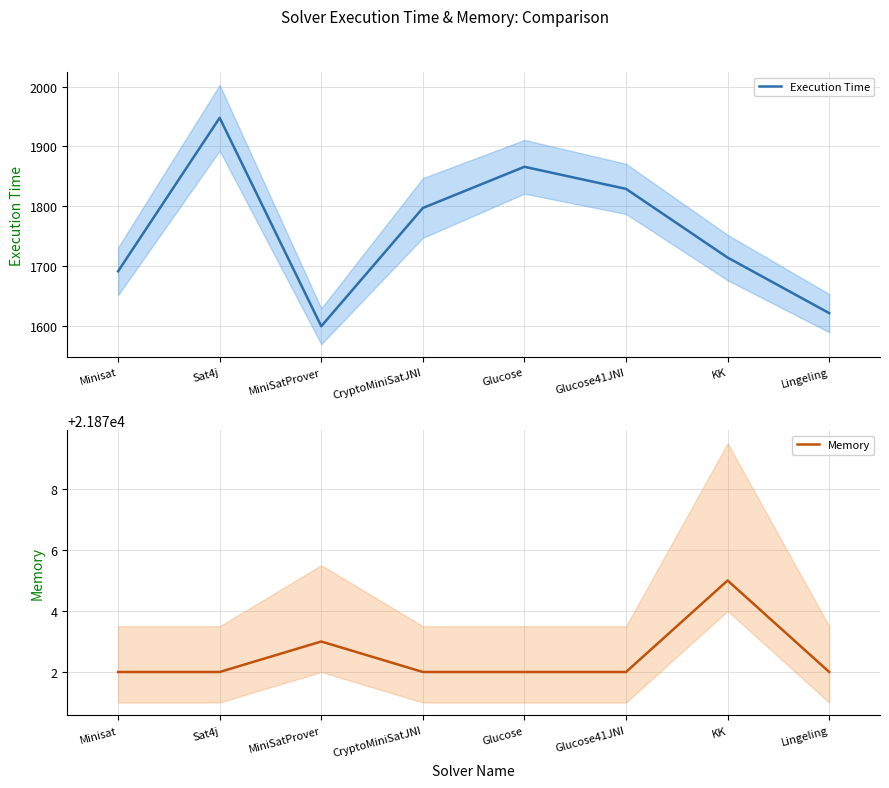

The value of Execution Time at Glucose is 3355. True or false?

False